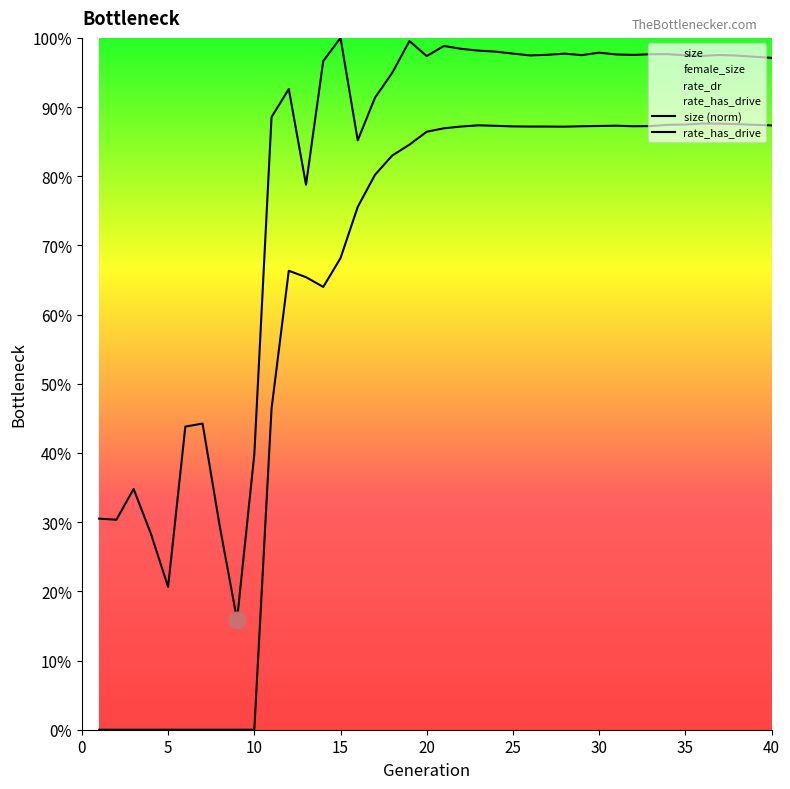

Reading right to left, extract all data points from this chart.

size: 40=1.0	39=1.0	38=1.0	37=1.0	36=1.0	35=1.0	34=1.0	33=1.0	32=1.0	31=1.0	30=1.0	29=1.0	28=1.0	27=1.0	26=1.0	25=1.0	24=1.0	23=1.0	22=1.0	21=1.0	20=1.0	19=1.0	18=0.9	17=0.9	16=0.9	15=1.0	14=1.0	13=0.8	12=0.9	11=0.9	10=0.4	9=0.2	8=0.3	7=0.4	6=0.4	5=0.2	4=0.3	3=0.3	2=0.3	1=0.3
rate_dr: 40=0.9	39=0.9	38=0.9	37=0.9	36=0.9	35=0.9	34=0.9	33=0.9	32=0.9	31=0.9	30=0.9	29=0.9	28=0.9	27=0.9	26=0.9	25=0.9	24=0.9	23=0.9	22=0.9	21=0.9	20=0.9	19=0.8	18=0.8	17=0.8	16=0.8	15=0.7	14=0.6	13=0.7	12=0.7	11=0.5	10=0.0	9=0.0	8=0.0	7=0.0	6=0.0	5=0.0	4=0.0	3=0.0	2=0.0	1=0.0